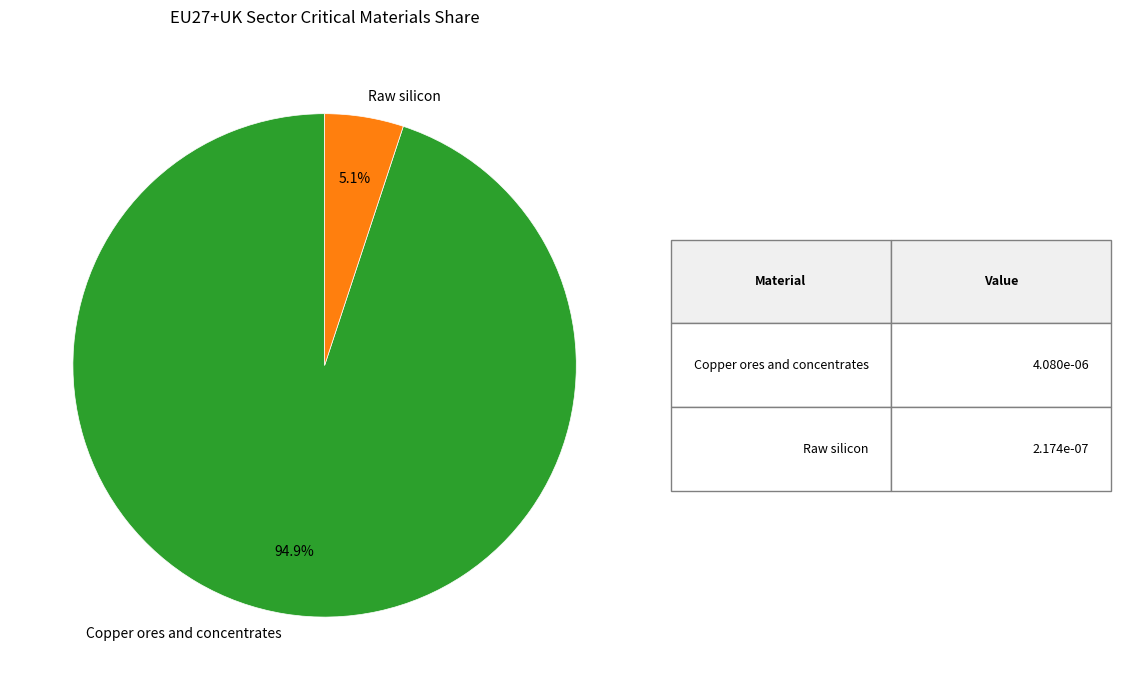

Which has a higher value, Raw silicon or Copper ores and concentrates?

Copper ores and concentrates